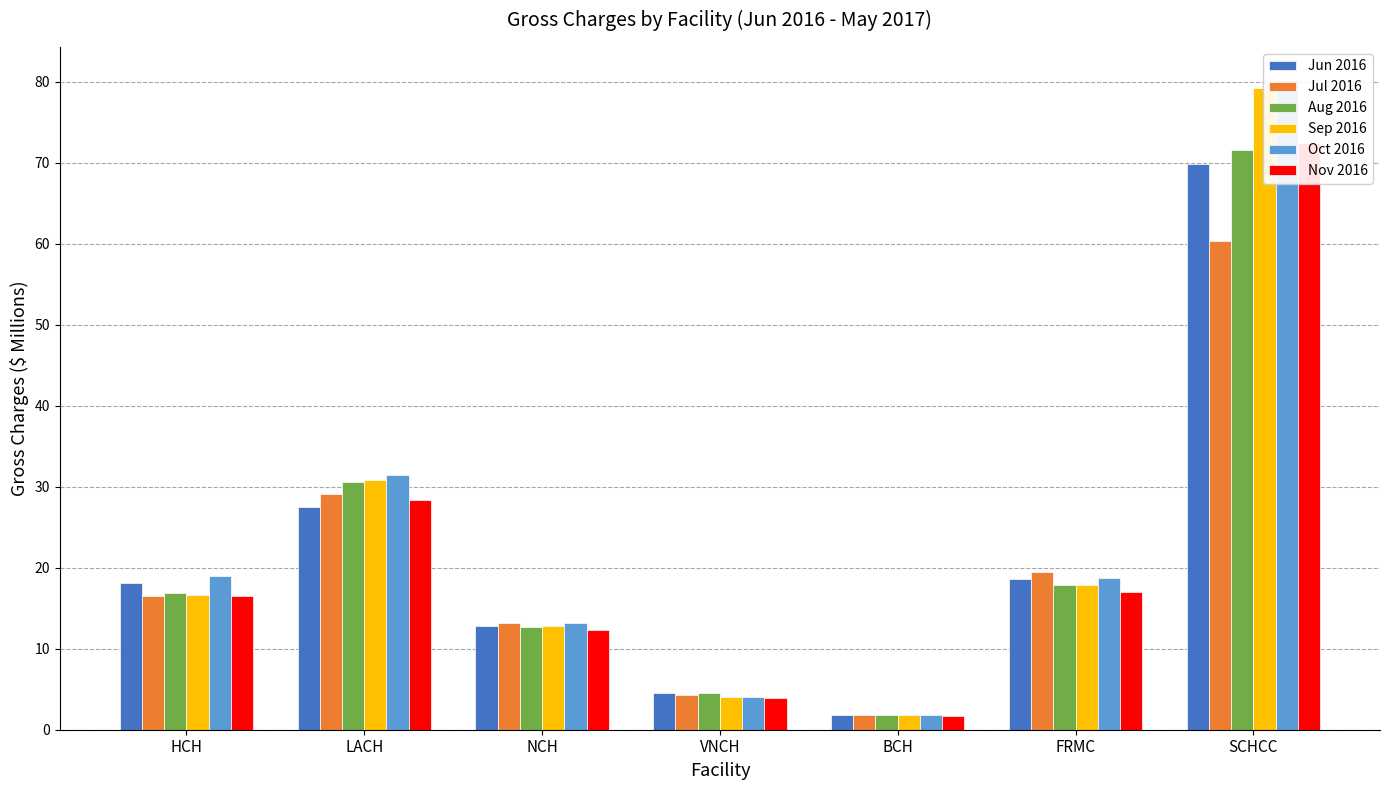

Is it true that Sep 2016 equals 16.7 at HCH?

True